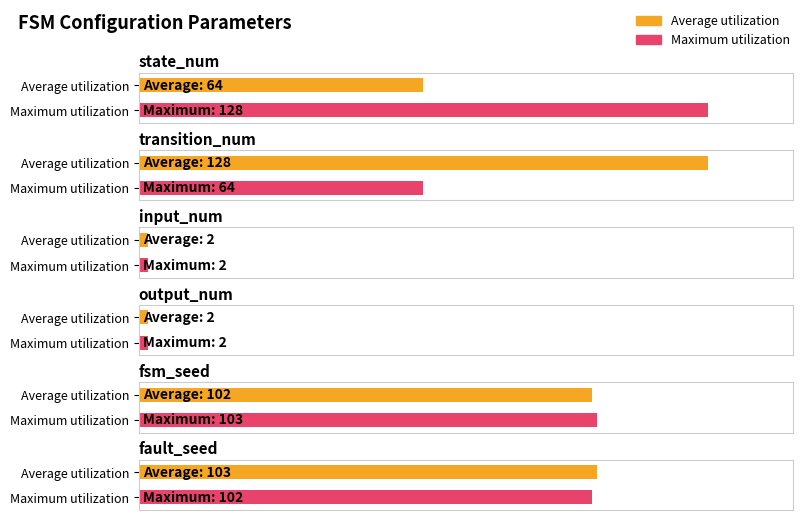

What is the sum of the Average utilization values at state_num and transition_num?

192